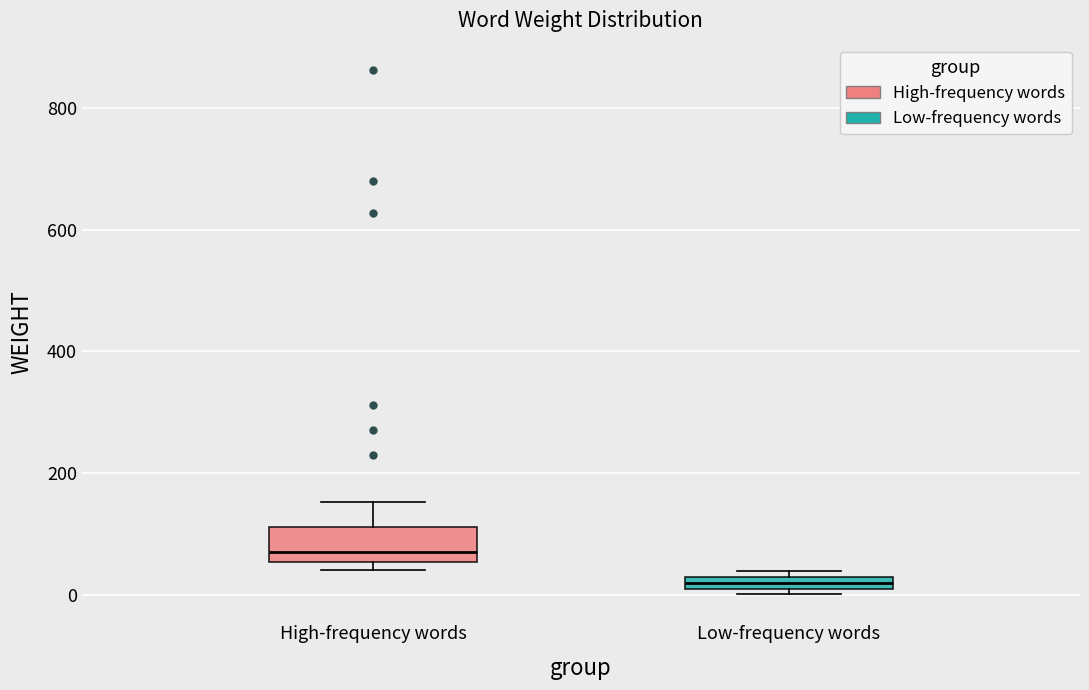

Comparing the boxes themselves (not the whiskers), which one is the tallest?

High-frequency words